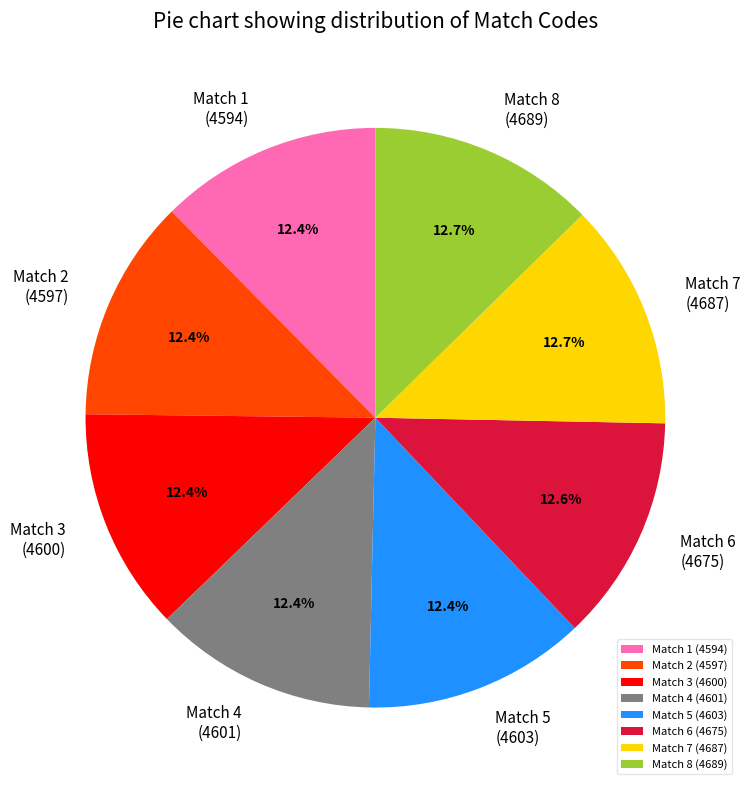

Combined, do Match 8 (4689) and Match 7 (4687) account for over 50%?

No